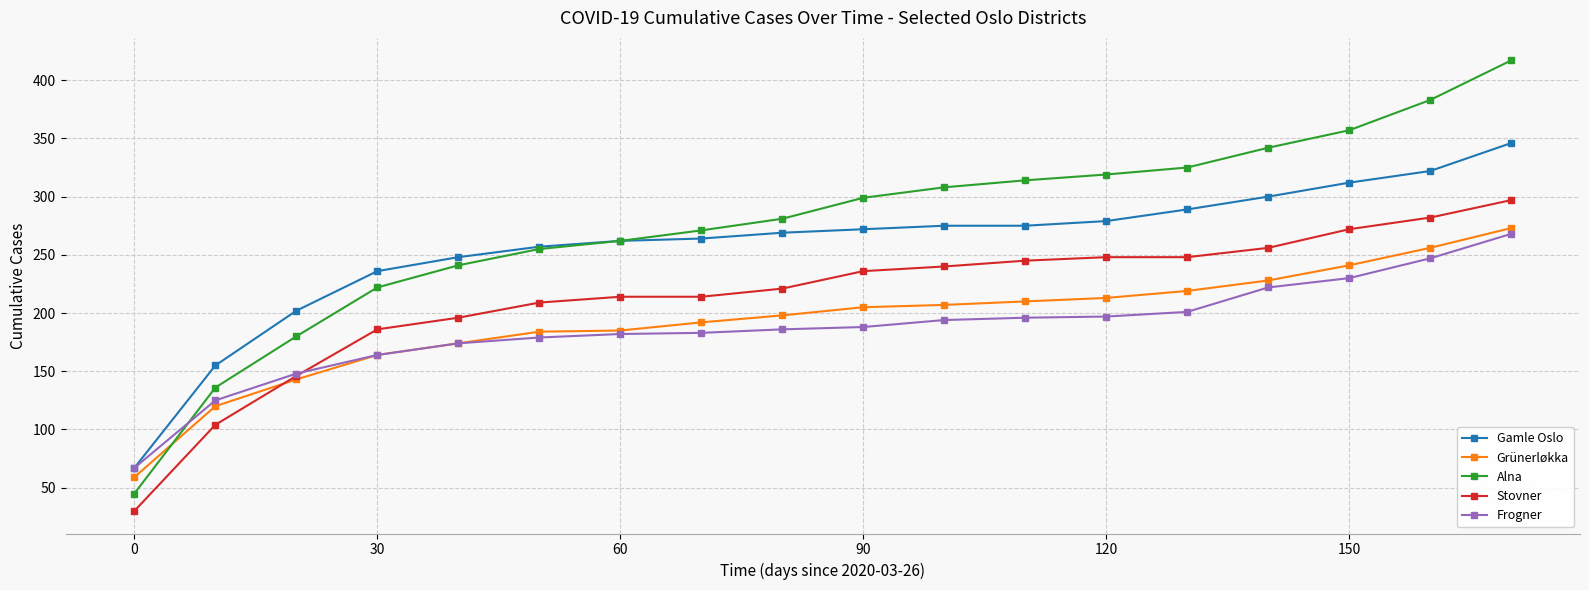

Which series has the largest range (max minus min)?

Alna